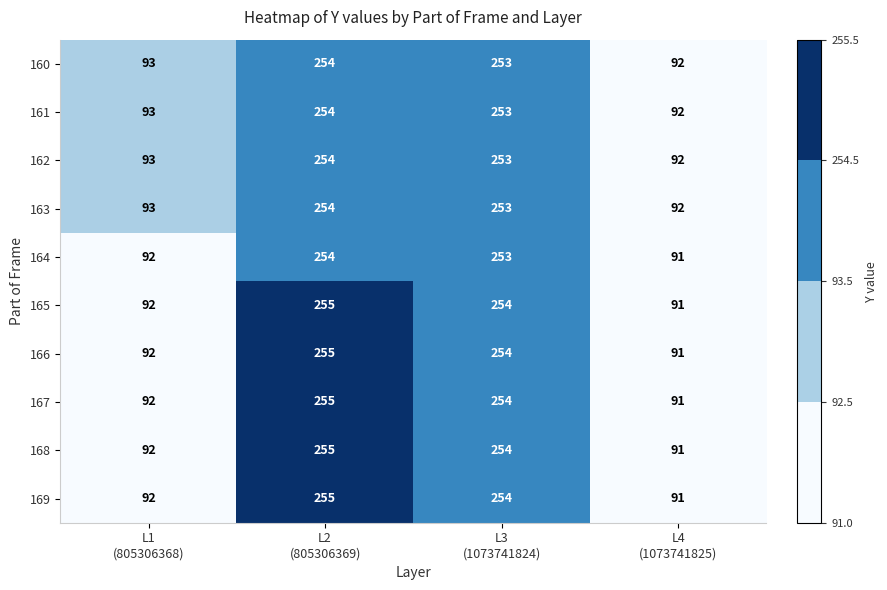

What is the maximum value shown in the chart?

255